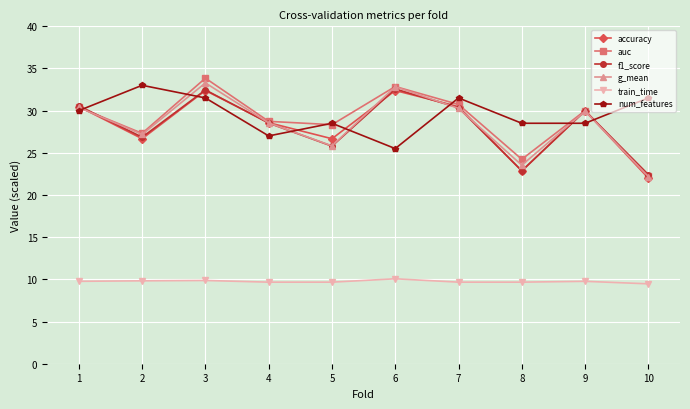

The auc series shows 33.8 at 3. True or false?

True